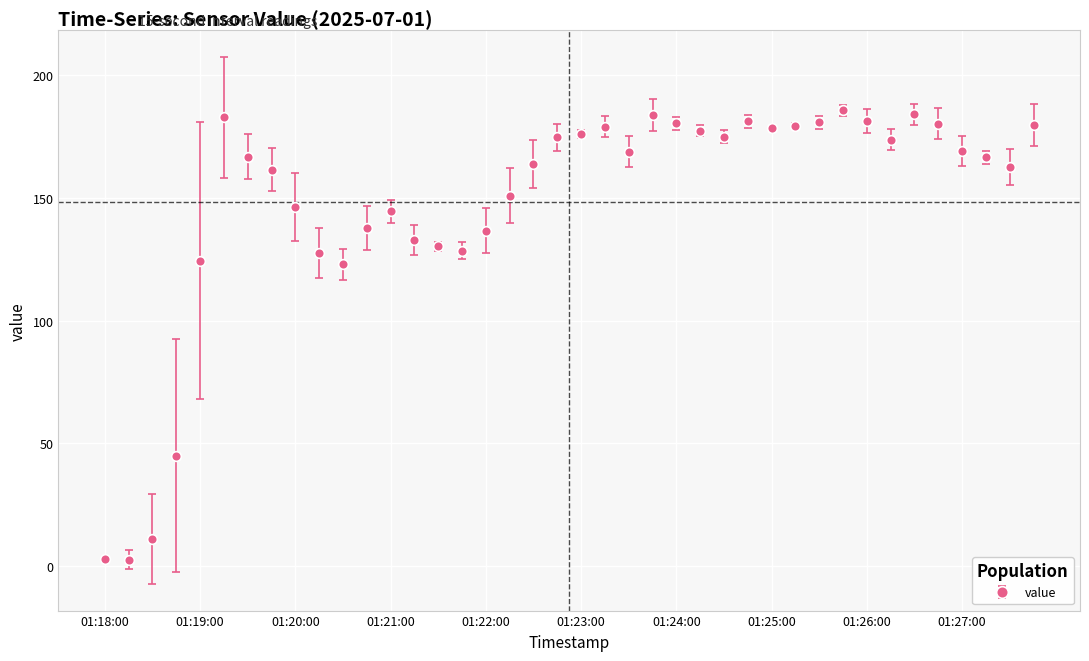

True or false: there are more than 1 points higher than both neighbors.

True